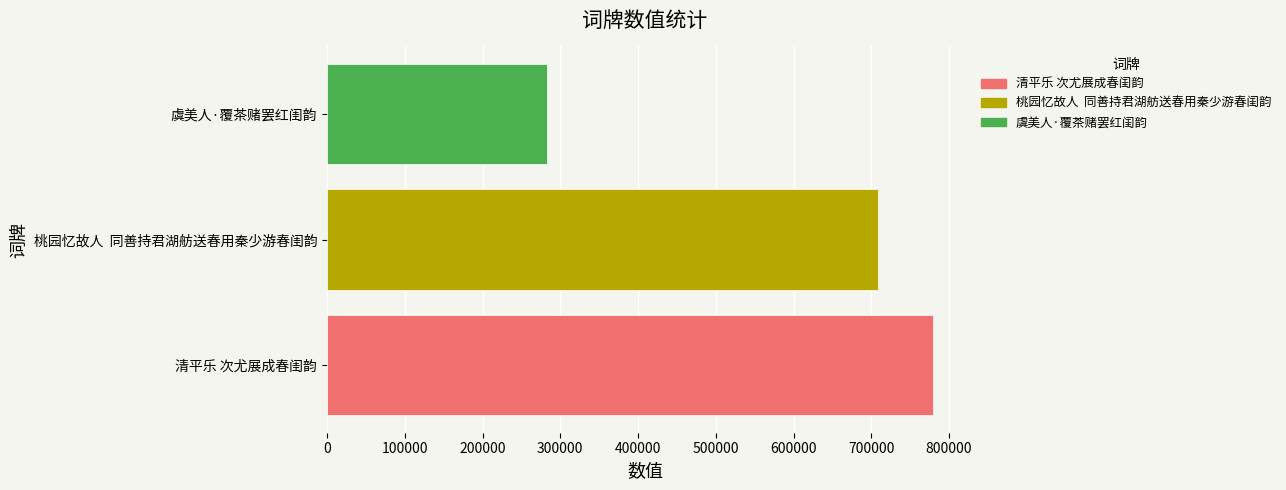

Count the number of data series in this chart.

1